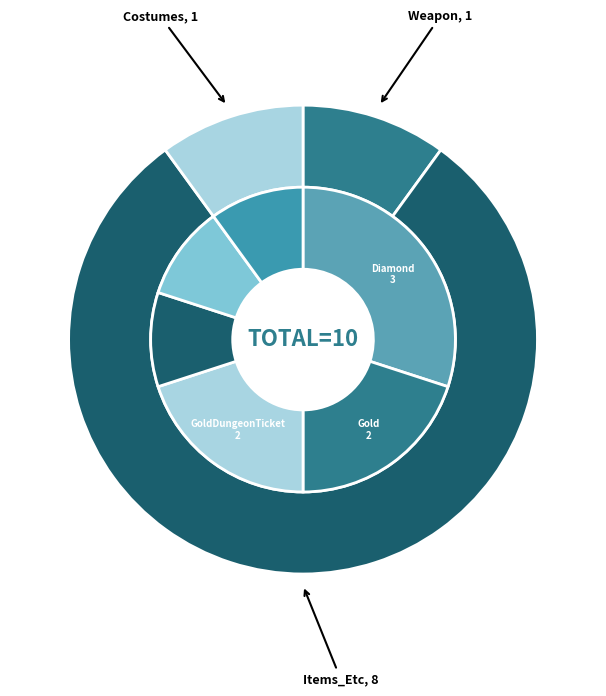

Count the number of slices in the pie.

3